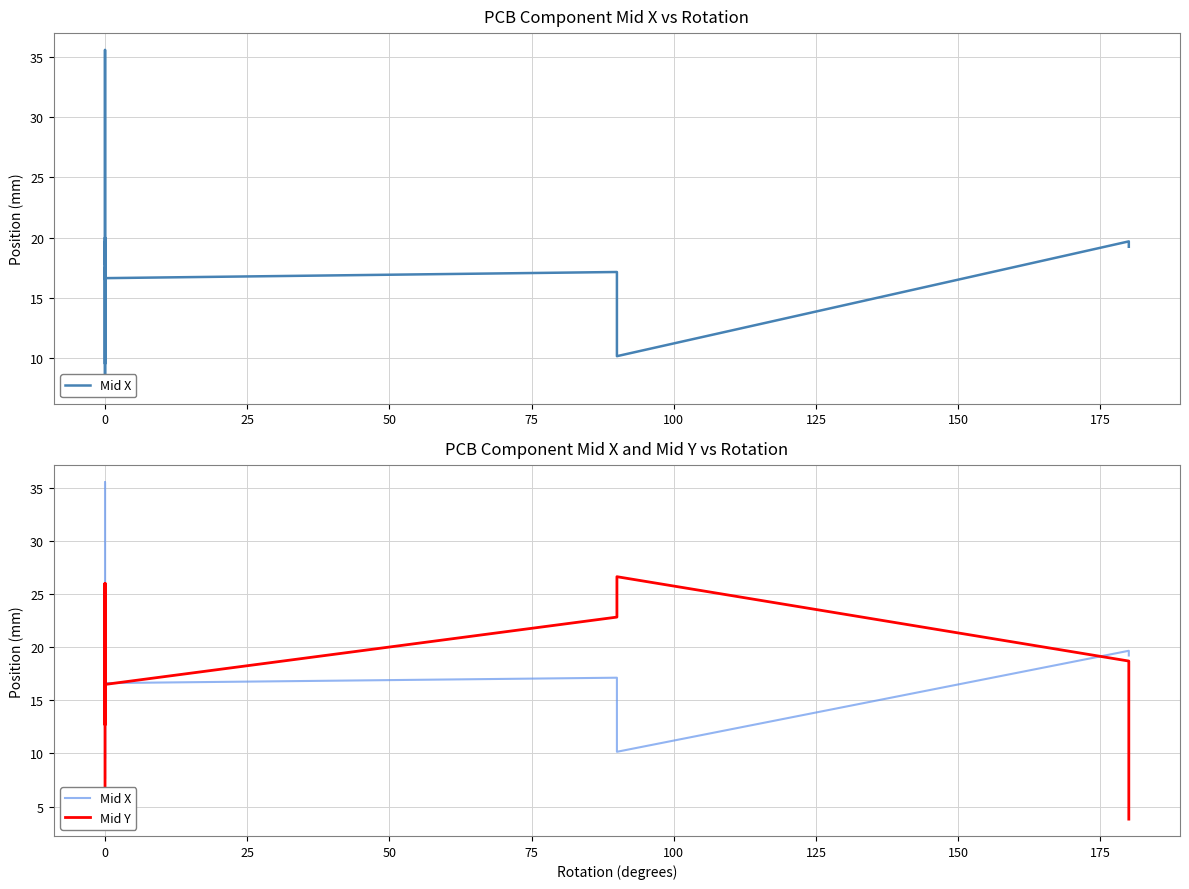

Is the value of Mid Y at 10 greater than the value of Mid X at 18?

No